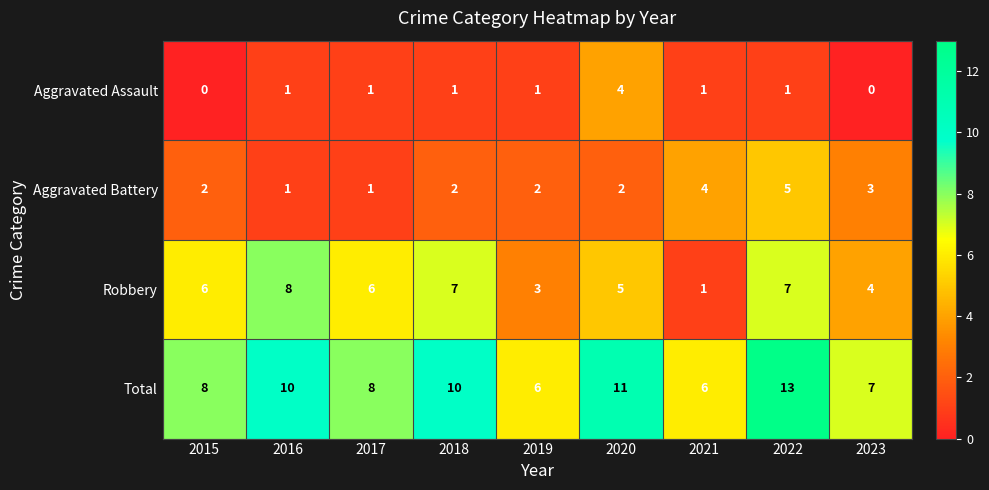

Between 2016 and 2023, which series saw the biggest shift?

Robbery